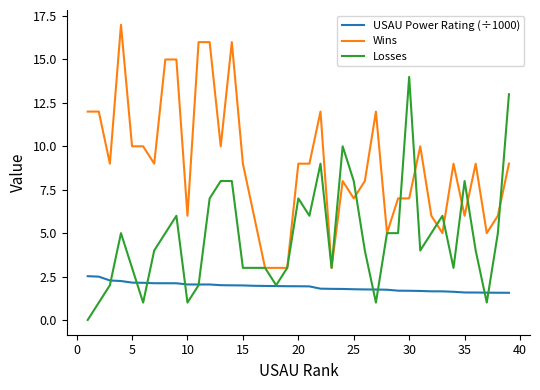

True or false: Wins and USAU Power Rating (÷1000) cross at least once.

False